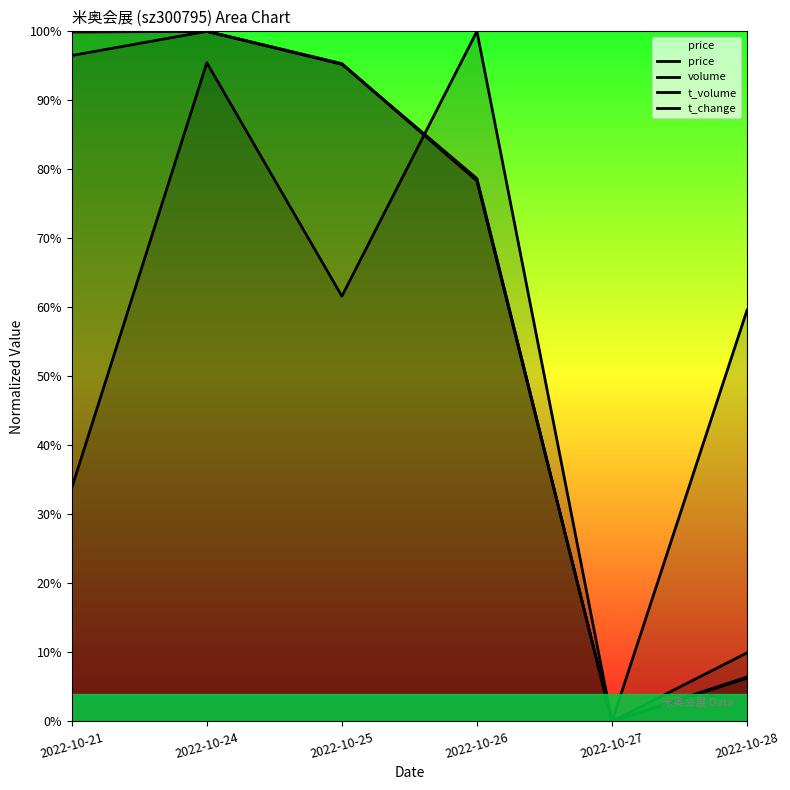

Is the value of t_change at 2022-10-24 greater than the value of volume at 2022-10-24?

No